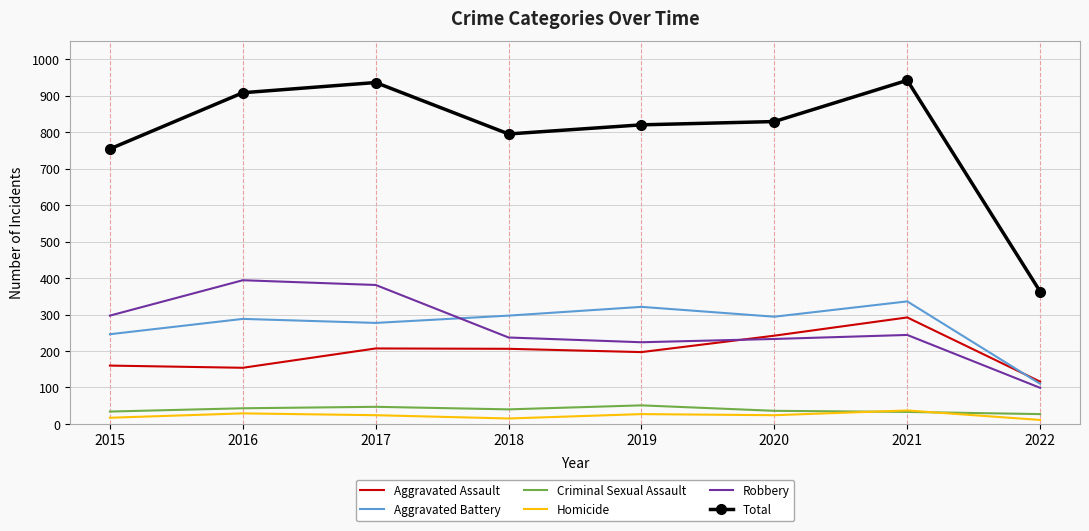

True or false: Aggravated Battery has more than 1 points higher than both neighbors.

True